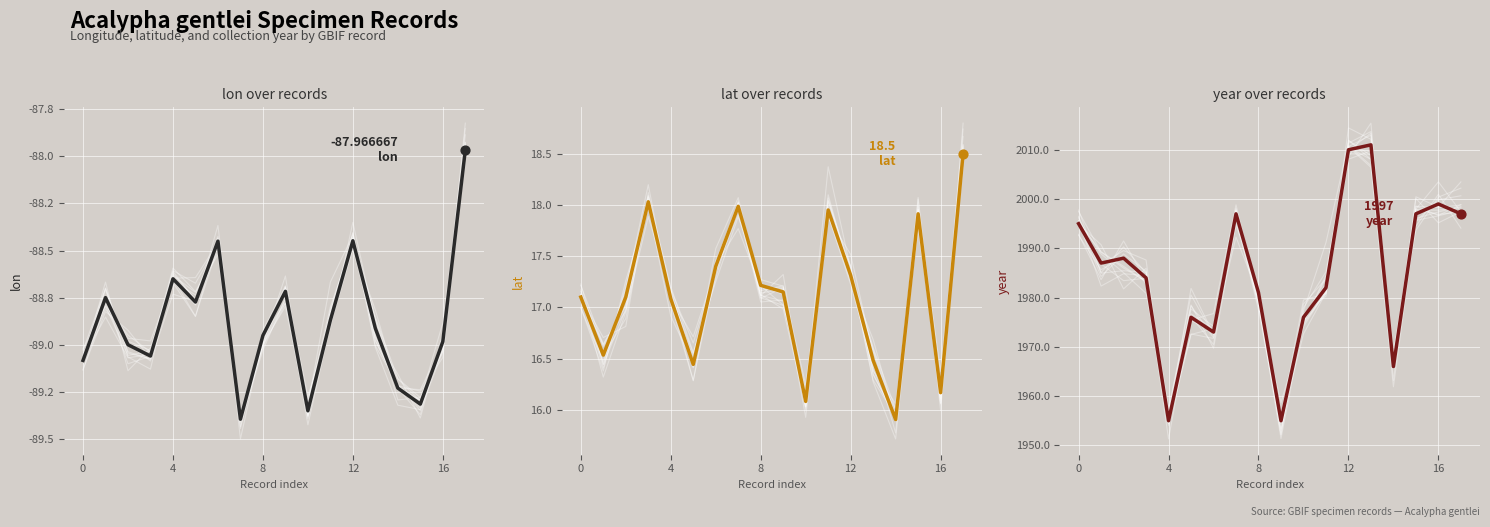

At how many categories does at least one series exceed 1861?

18